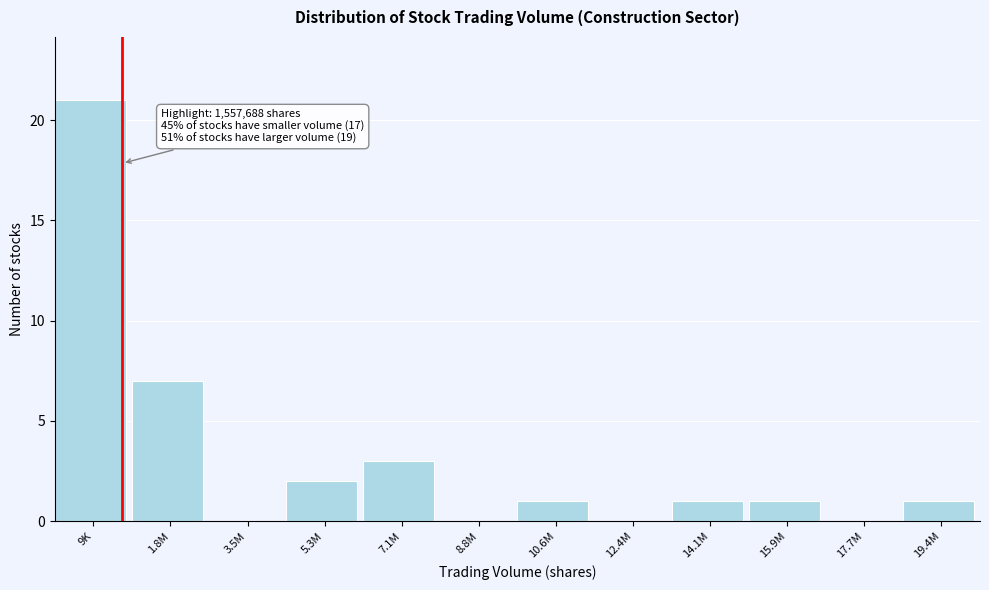

Reading left to right, what are all the values shown in this chart?

9K=21	1.8M=7	3.5M=0	5.3M=2	7.1M=3	8.8M=0	10.6M=1	12.4M=0	14.1M=1	15.9M=1	17.7M=0	19.4M=1